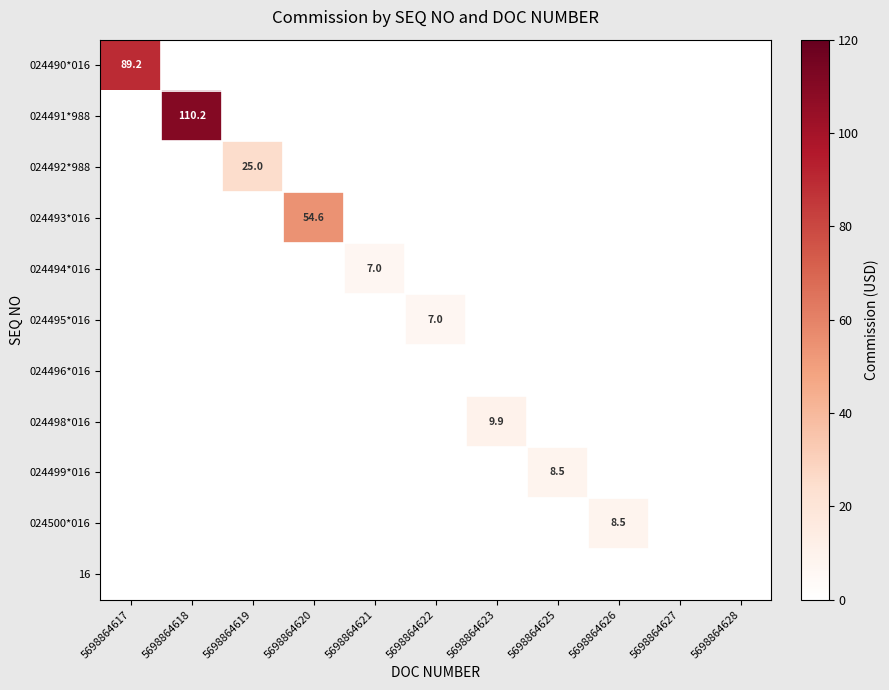

Count the number of data series in this chart.

11